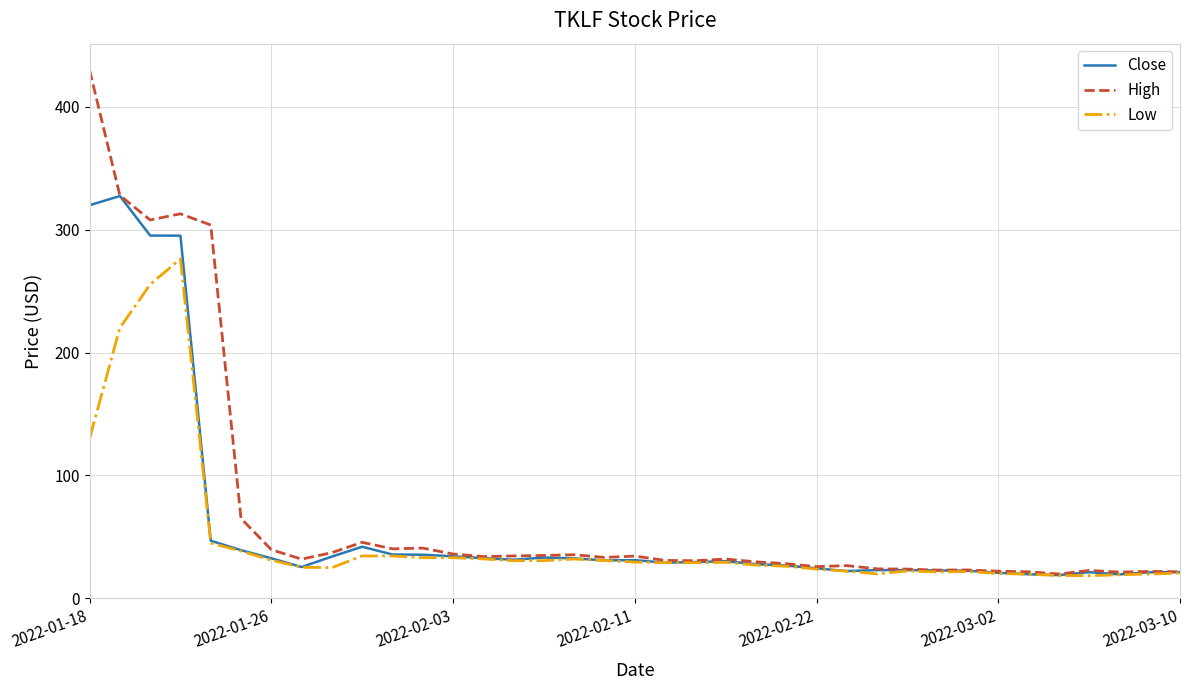

What is the lowest value of the Close series?

18.9